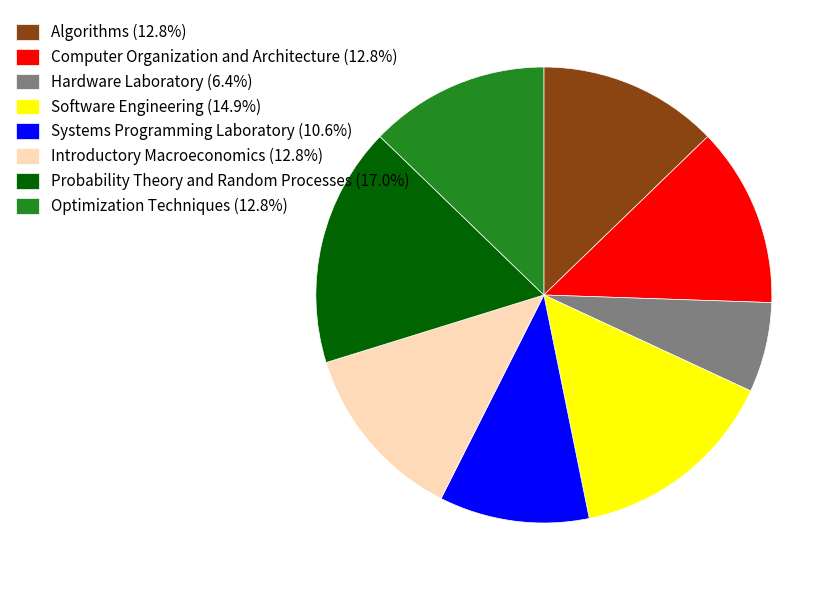

Does Systems Programming Laboratory (10.6%) represent more than half of the total?

No